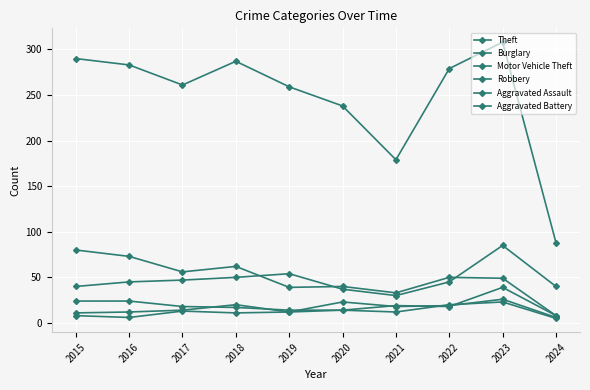

Which category has the highest value across all series?

2023